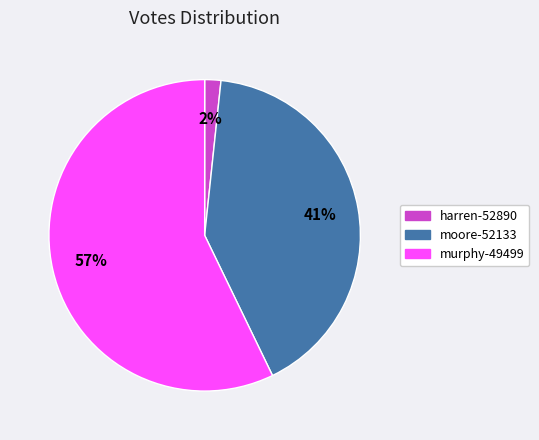

True or false: moore-52133 accounts for 41% of the total.

True